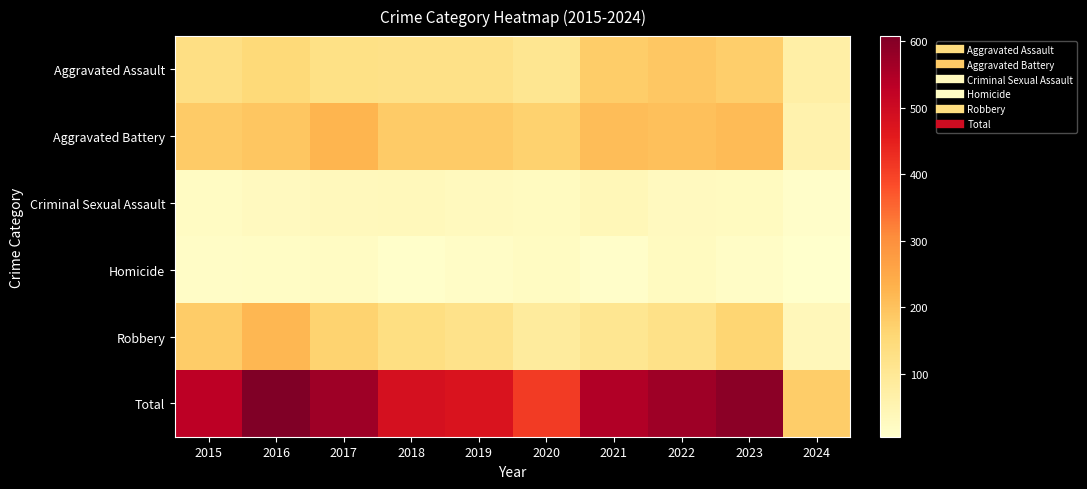

How many distinct data groups are displayed?

6